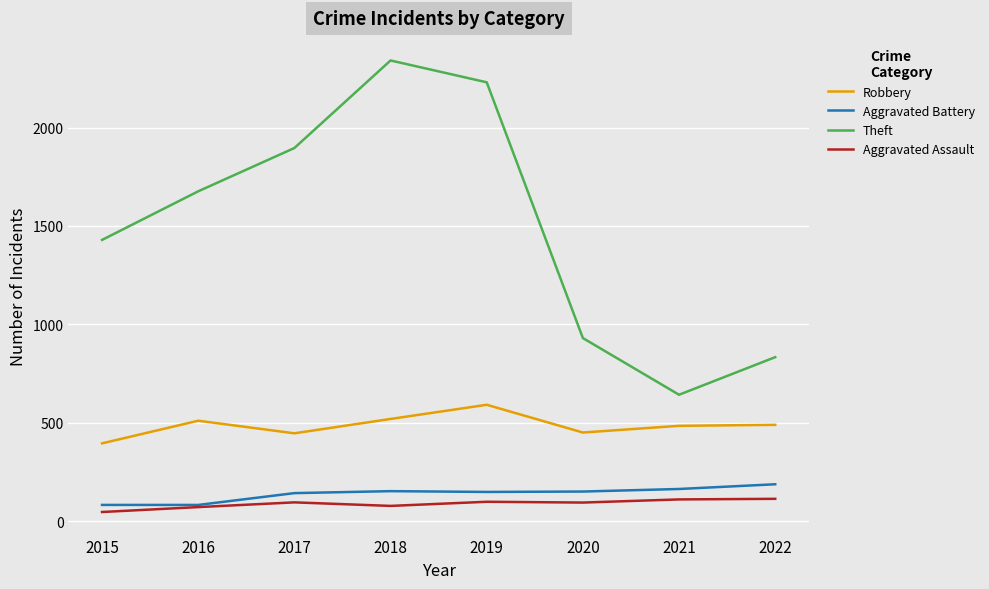

True or false: Robbery has more than 1 points higher than both neighbors.

True